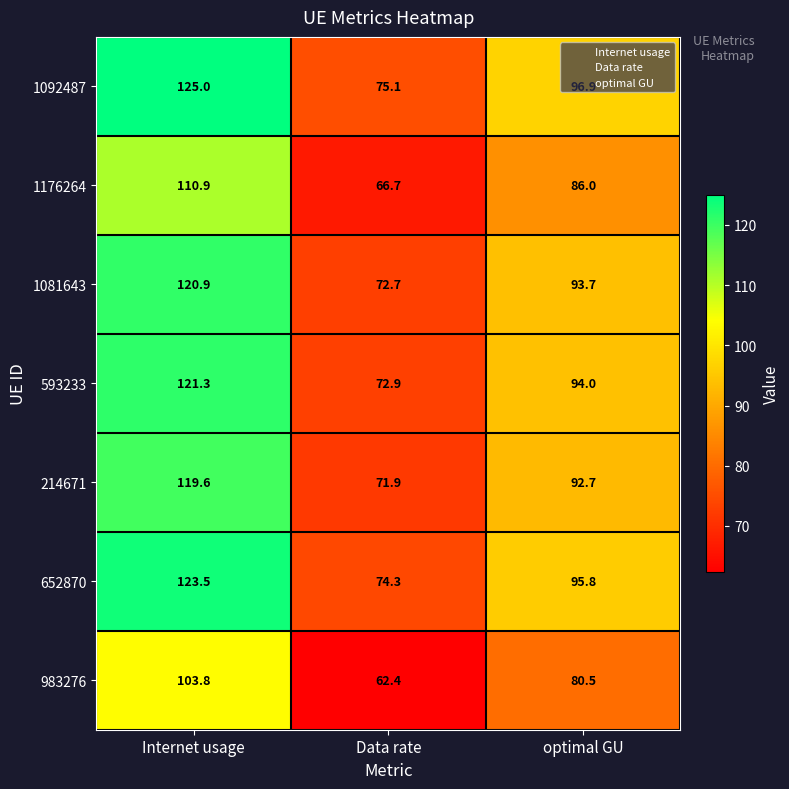

Which label corresponds to the largest value in the chart?

Internet usage